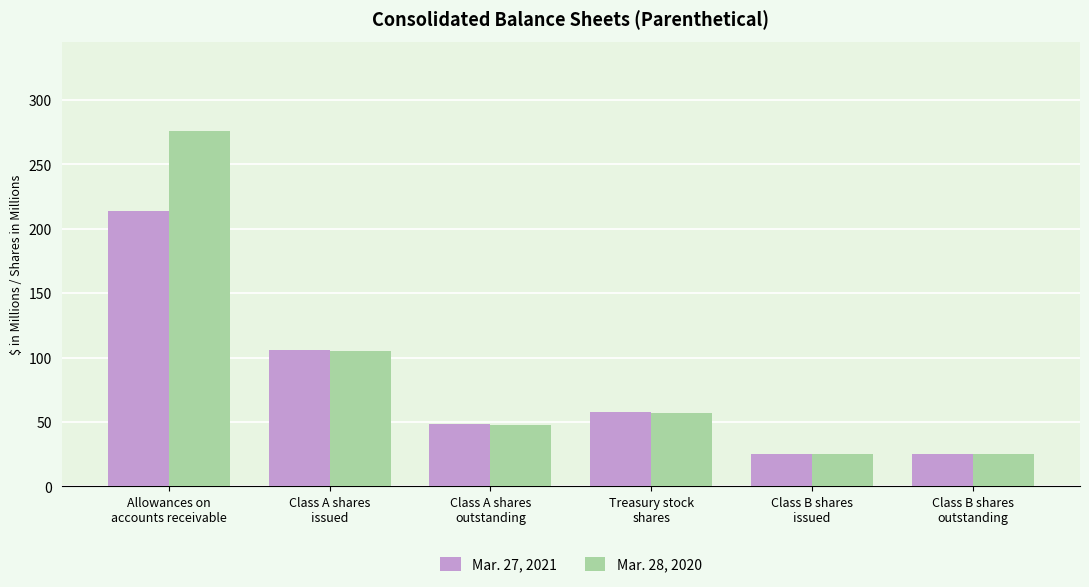

Does the chart contain any negative values?

No